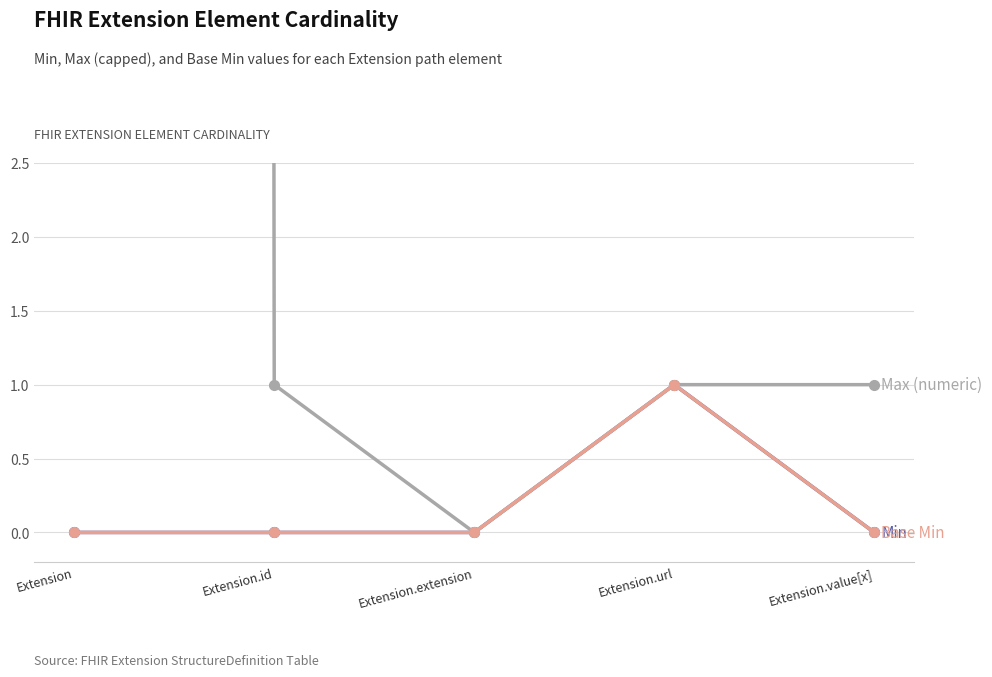

True or false: Max (numeric) has a value of 1 at Extension.url.

False